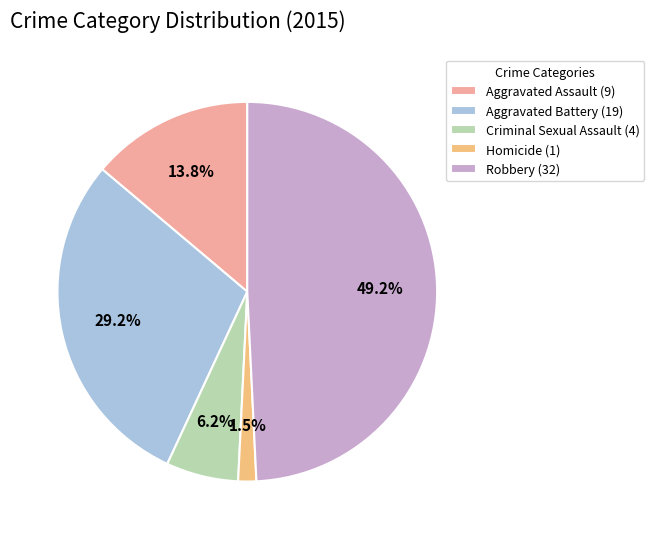

Which slice is the smallest?

Homicide